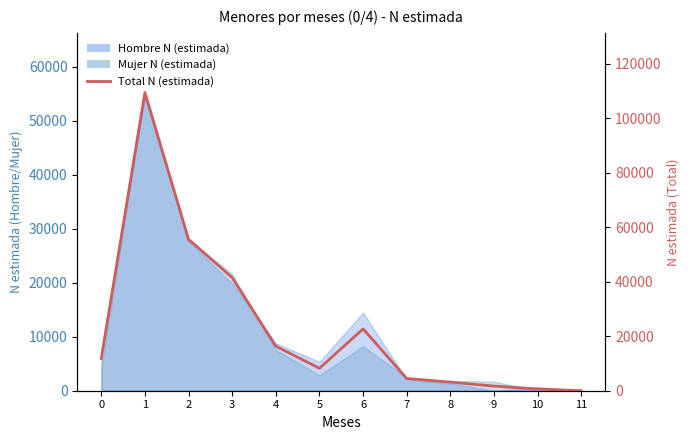

How many points are higher than both their immediate neighbors (excluding endpoints)?

2